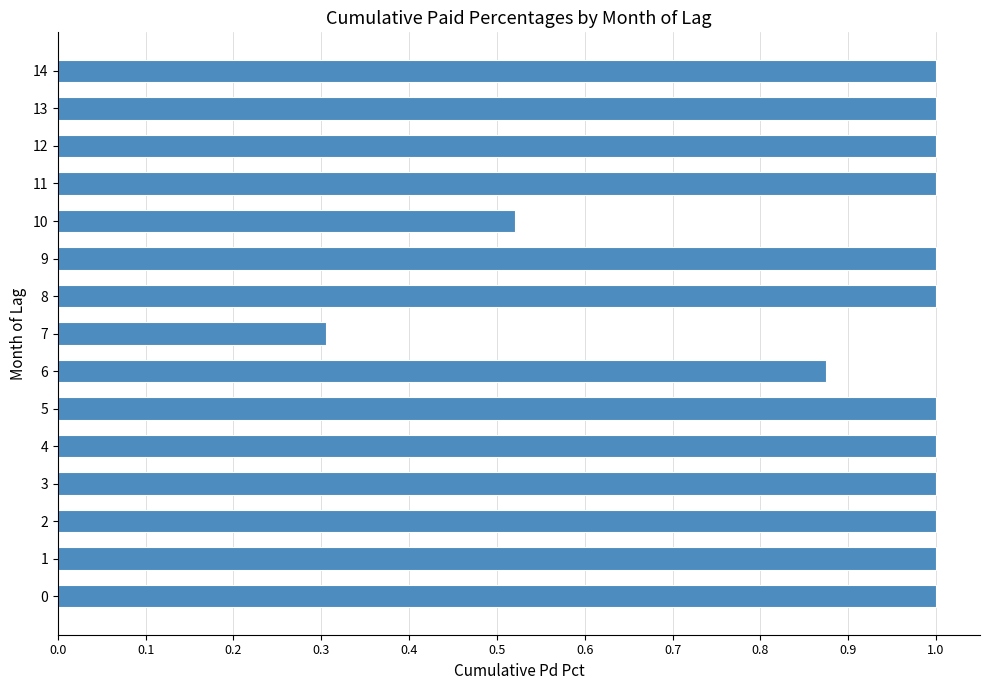

What is the minimum value shown in the chart?

0.3